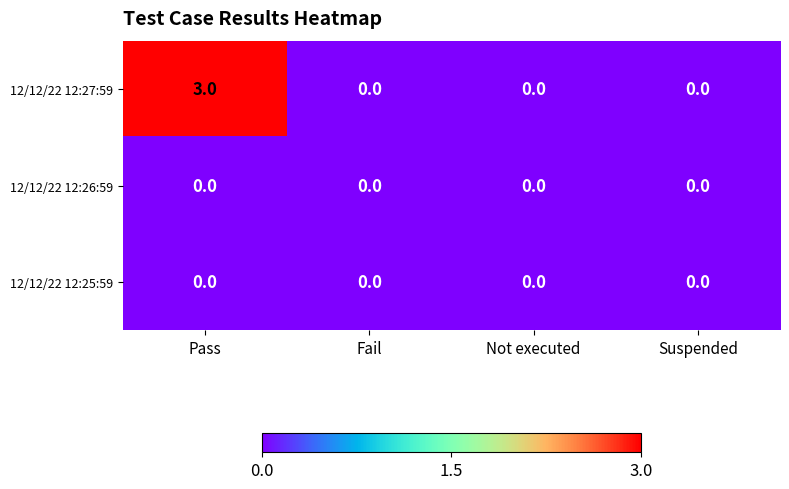

Reading right to left, list all the values displayed in this chart.

12/12/22 12:27:59: 0	0	0	3
12/12/22 12:26:59: 0	0	0	0
12/12/22 12:25:59: 0	0	0	0